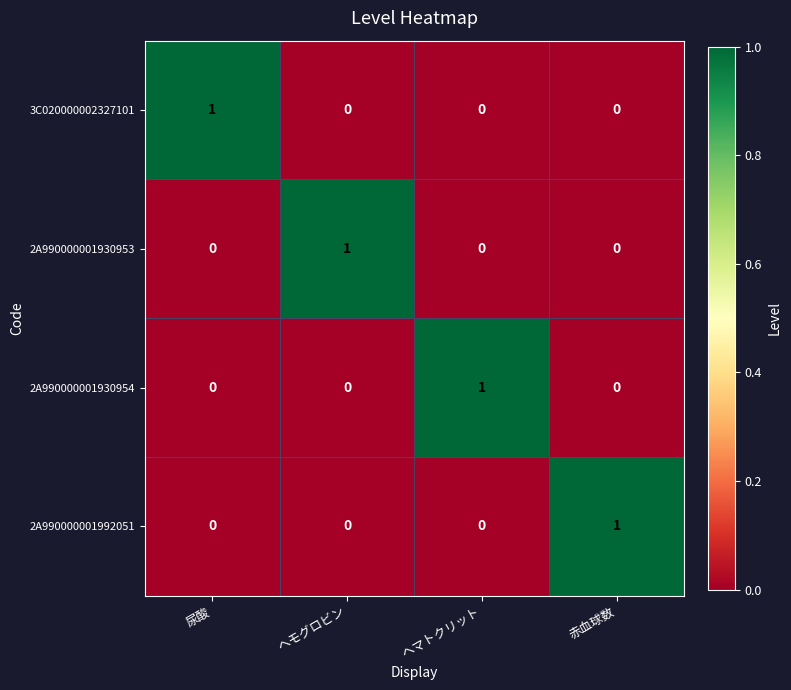

Reading left to right, transcribe all the data shown in this chart.

3C020000002327101: 1	0	0	0
2A990000001930953: 0	1	0	0
2A990000001930954: 0	0	1	0
2A990000001992051: 0	0	0	1